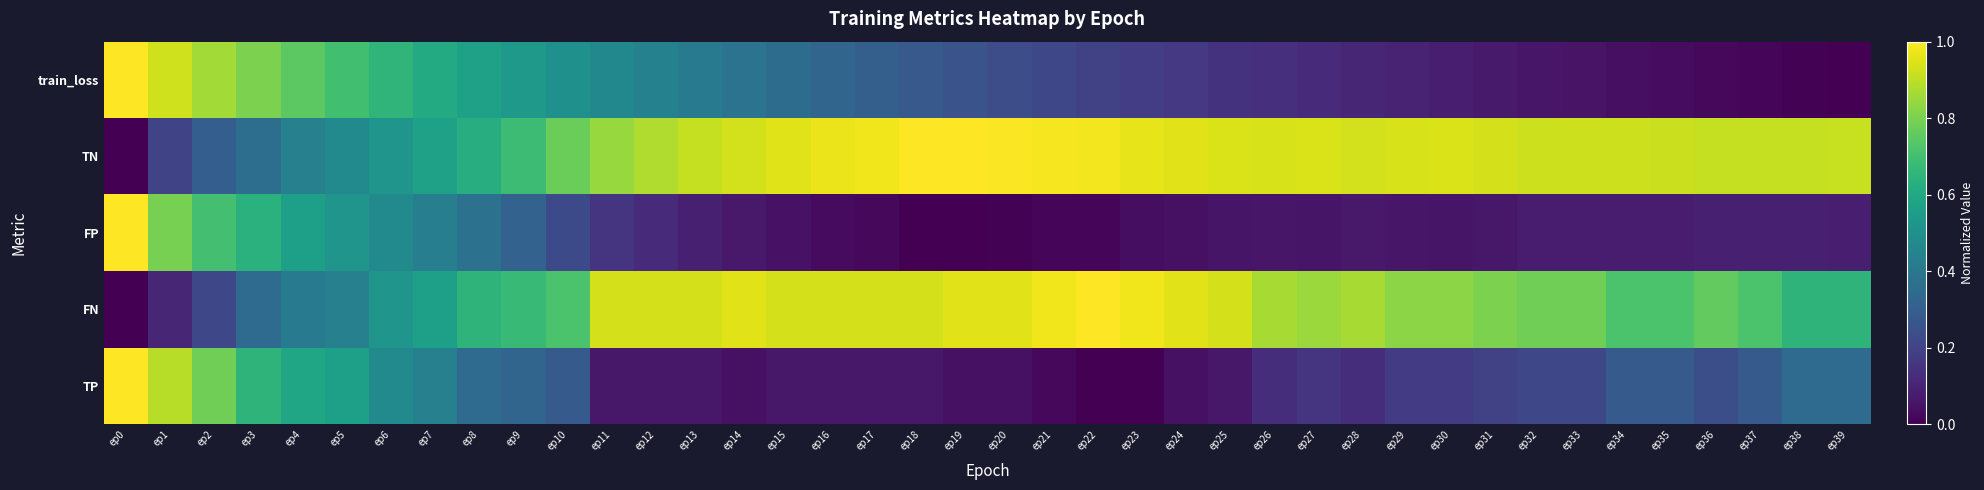

Which series has the largest range (max minus min)?

TP